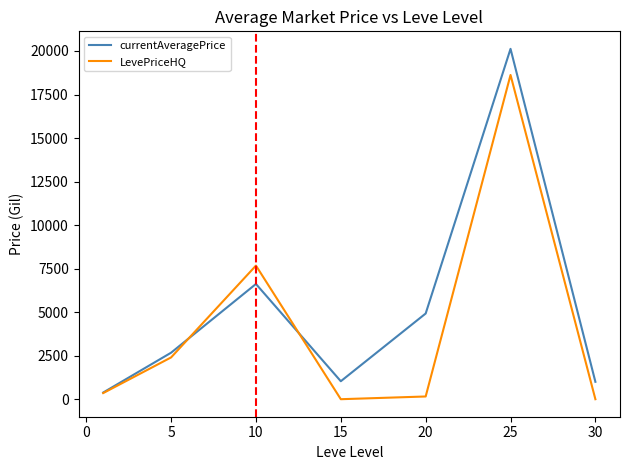

True or false: currentAveragePrice and LevePriceHQ intersect in this chart.

True